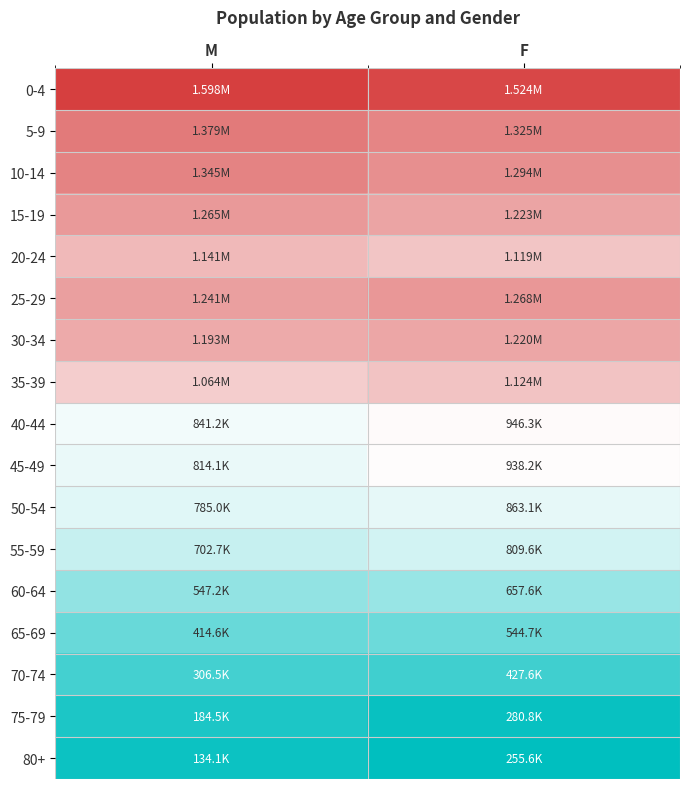

At which category does the chart reach its peak across all series?

M